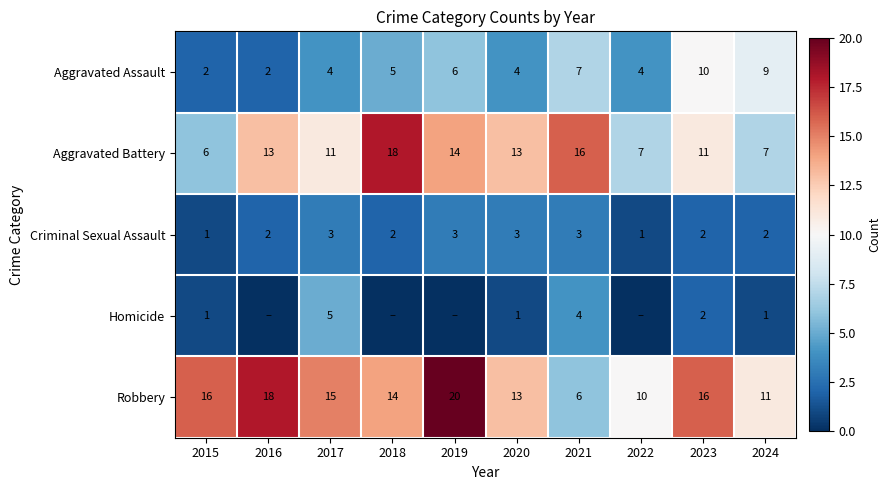

Where is Aggravated Assault nearest to the value 6?

2019